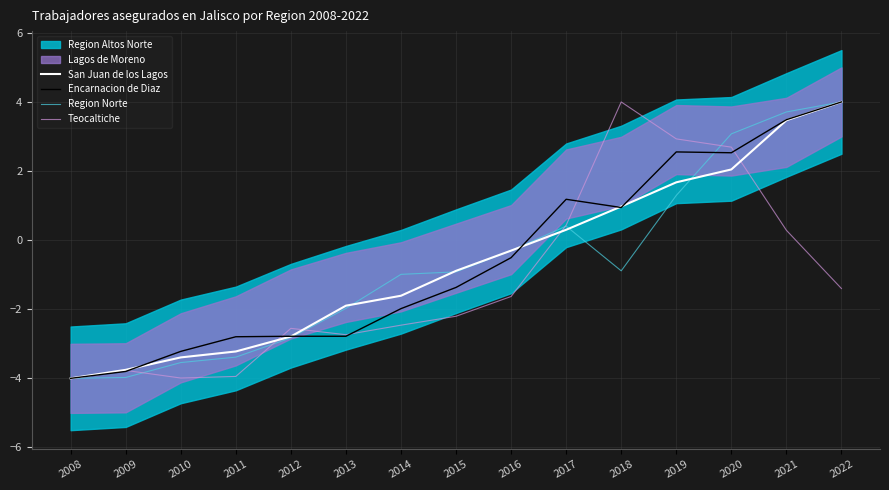

How many data points in San Juan de los Lagos are above 0?

6